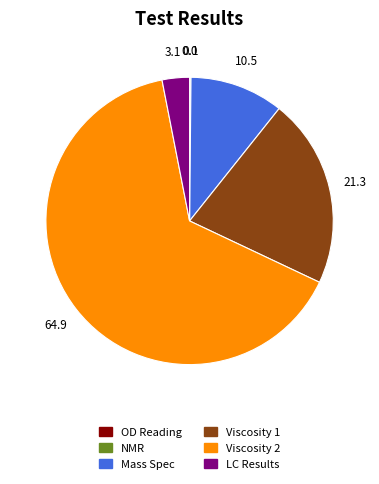

Is Viscosity 2 the majority of the pie?

Yes